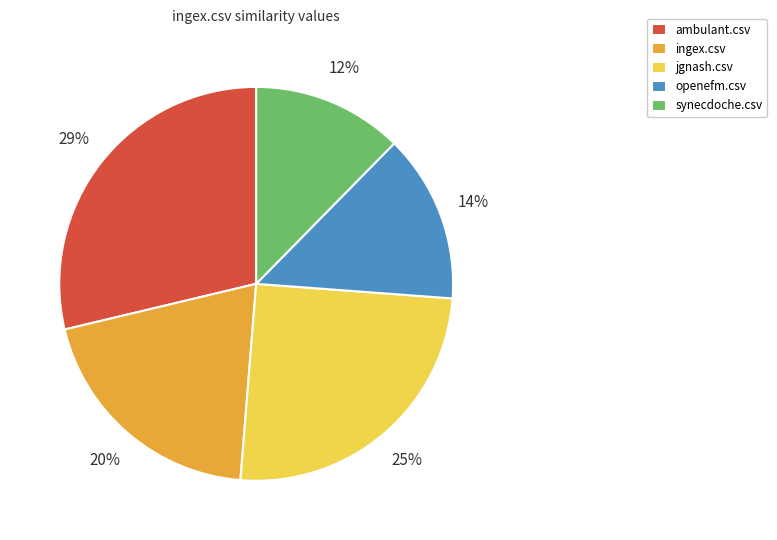

To the nearest percent, what is the difference between the openefm.csv and ambulant.csv slice percentages?

15%